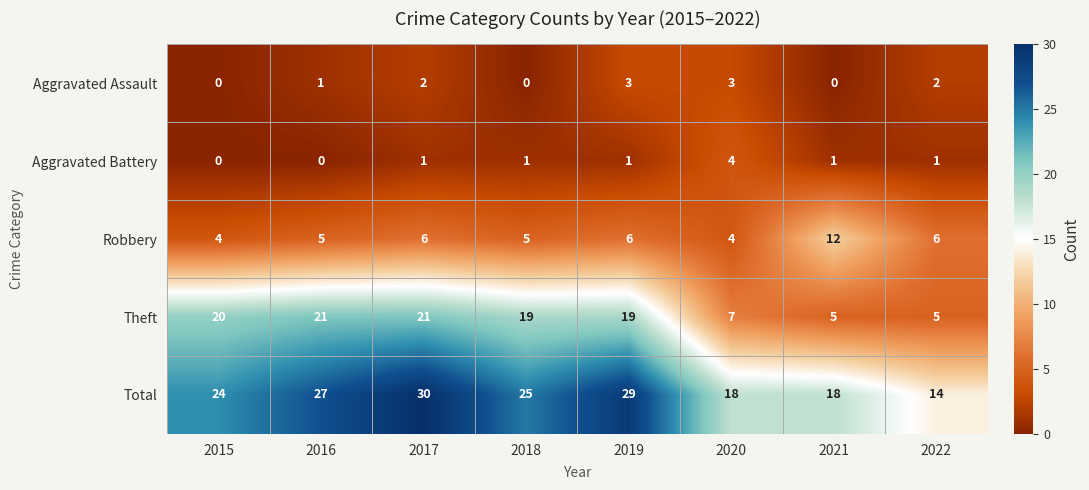

What is the difference between the second highest and minimum values in the Theft series?

16